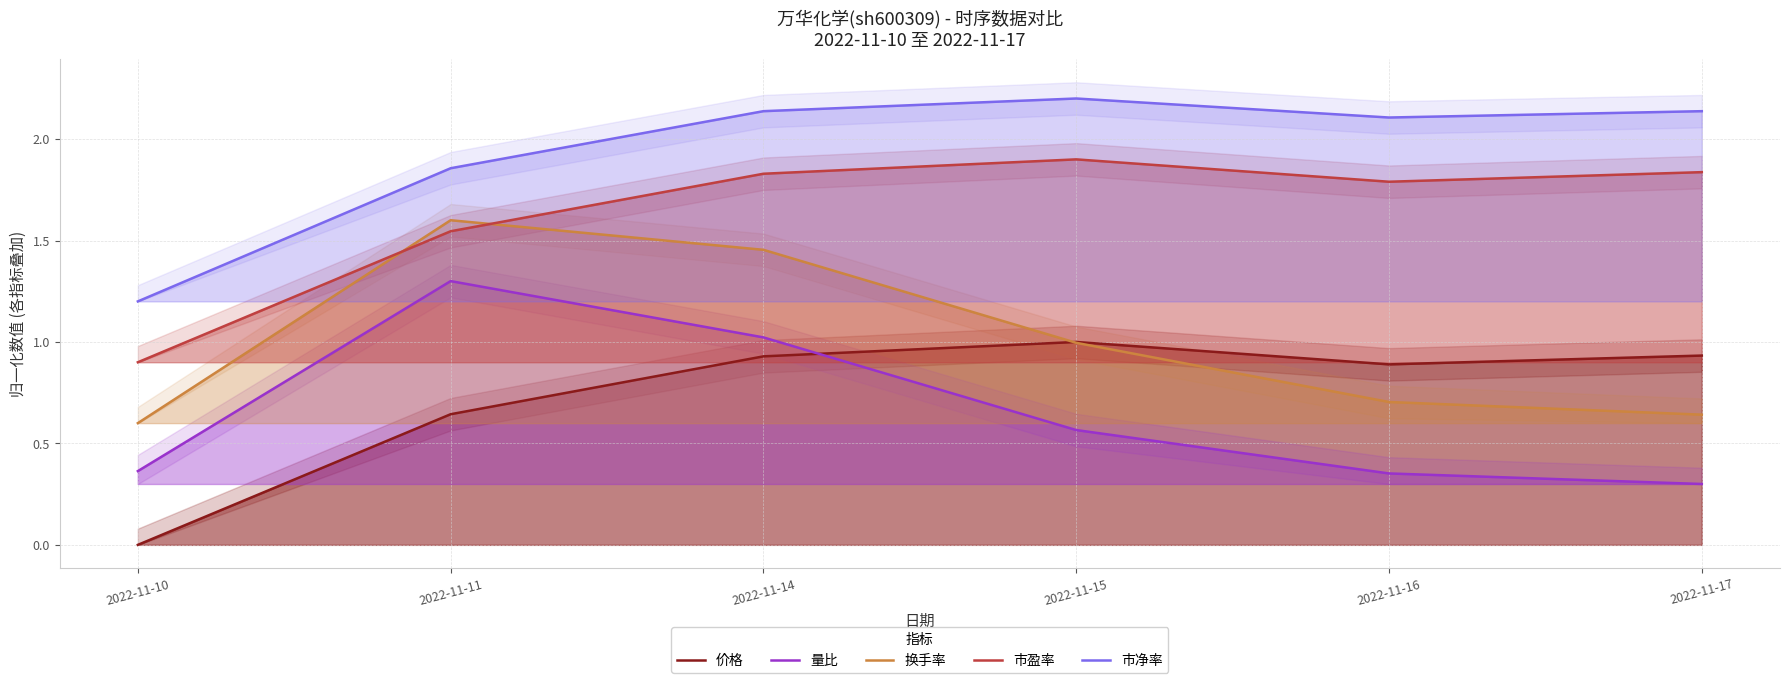

At which category does the chart reach its peak across all series?

2022-11-15